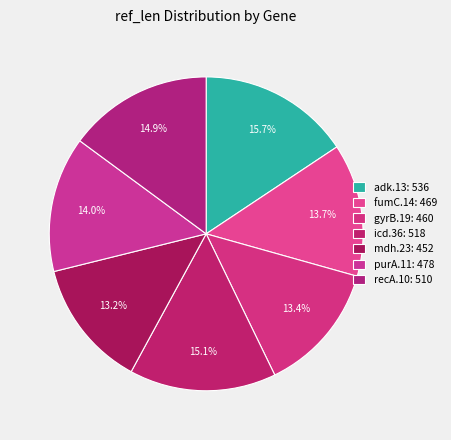

Is it true that fumC.14 is 7% of the pie?

False